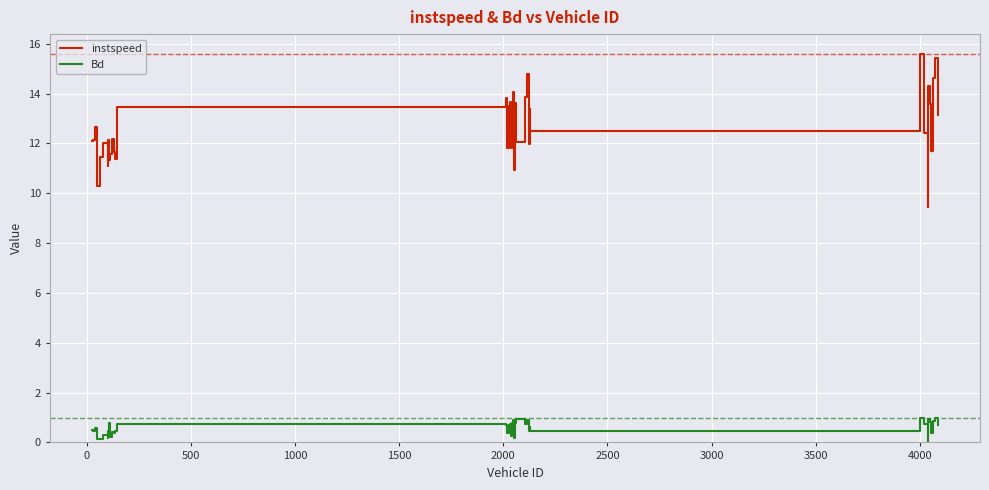

List the series in order of their peak value, highest first.

instspeed, Bd